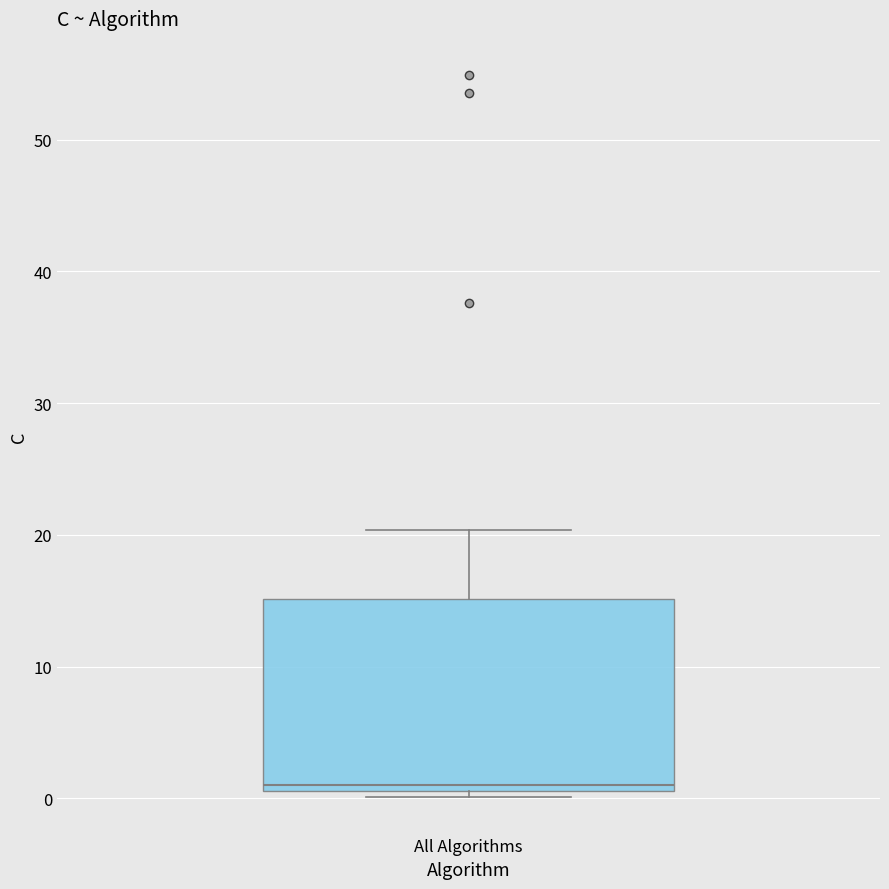

Transcribe this box plot: give where the median line is, the range the box spans, and where the two whiskers end, as read against the y-axis. The values are not printed on the chart, so give them approximately, as read against the axis.

median 1 (just above the box's lower edge), box 1 to 15, whiskers 0 to 20